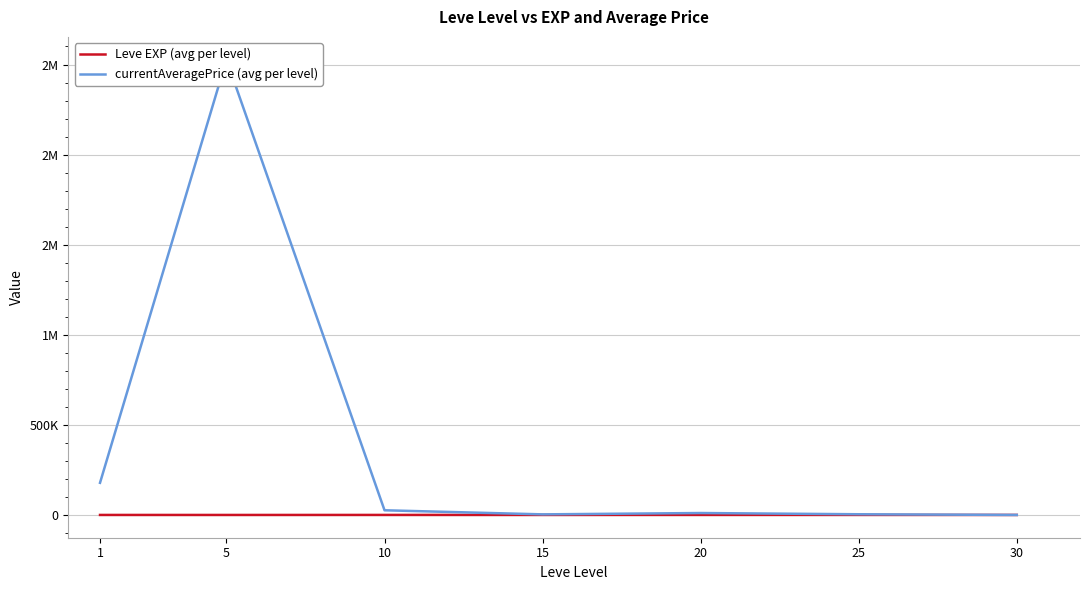

Reading left to right, extract all data points from this chart.

Leve EXP (avg per level): 1=520.0	5=428.3	10=566.7	15=510.0	20=653.3	25=603.3	30=480.0
currentAveragePrice (avg per level): 1=178828.5	5=2526927.3	10=26366.3	15=3701.5	20=11164.9	25=4288.3	30=537.5